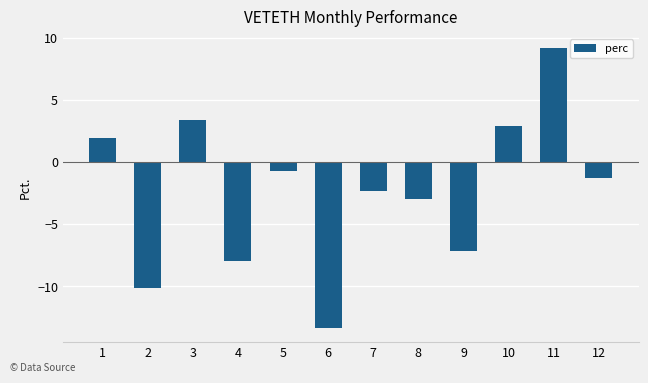

Count the number of categories in the chart.

12